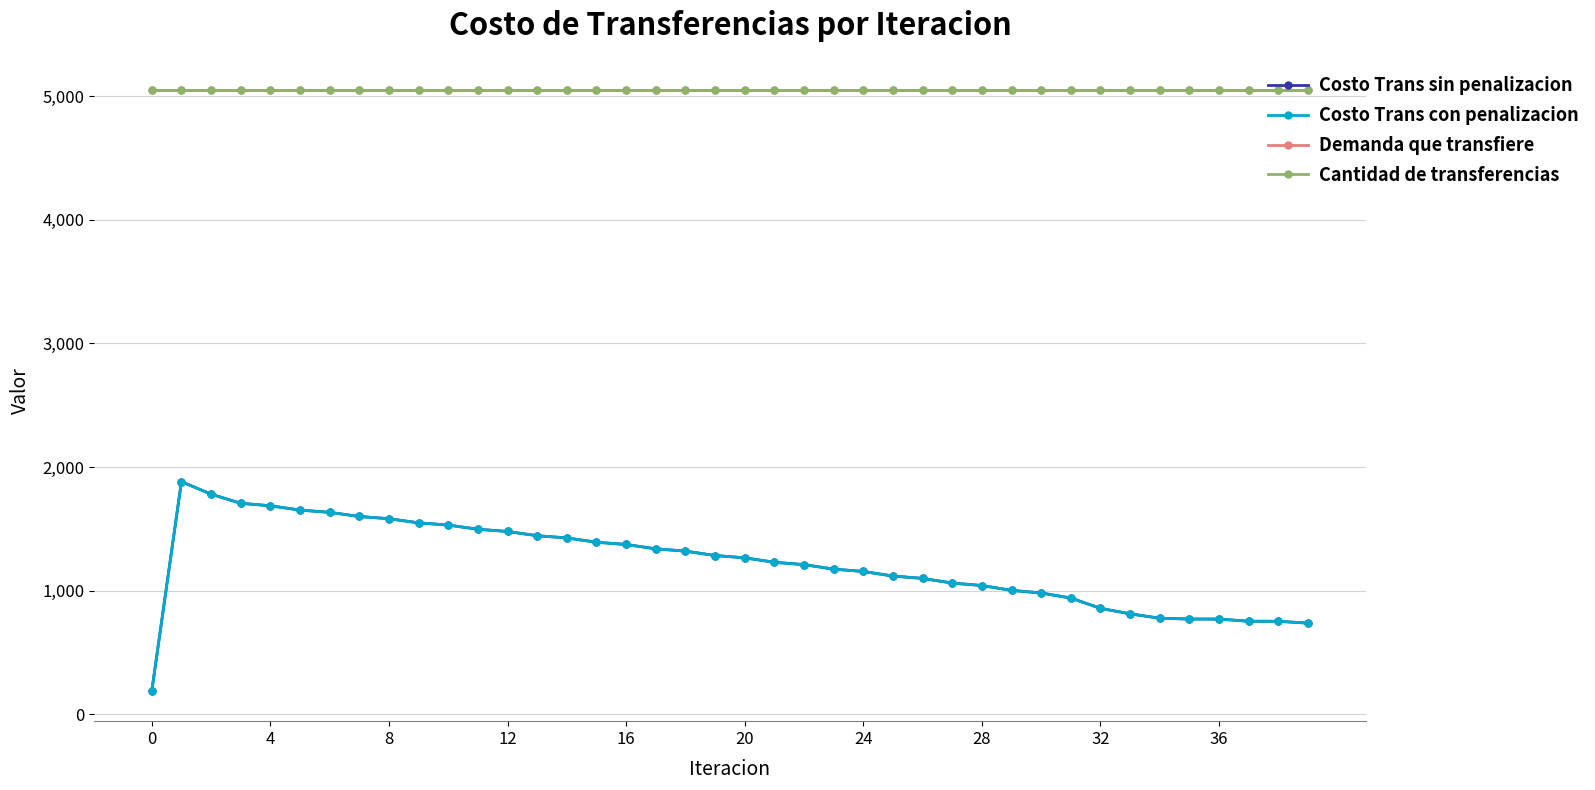

Reading right to left, list all the values displayed in this chart.

Costo Trans sin penalizacion: 737.9	752.9	753.2	770.7	771.0	777.6	813.3	857.4	940.9	981.9	1002.9	1042.0	1062.0	1099.5	1118.7	1155.7	1174.6	1211.2	1229.9	1266.1	1284.6	1320.3	1338.7	1373.9	1392.1	1426.9	1444.9	1479.2	1497.1	1531.0	1548.8	1582.4	1600.3	1633.9	1652.2	1686.8	1707.2	1780.8	1881.9	188.2
Costo Trans con penalizacion: 737.9	752.9	753.2	770.7	771.0	777.6	813.3	857.4	940.9	981.9	1002.9	1042.0	1062.0	1099.5	1118.7	1155.7	1174.6	1211.2	1229.9	1266.1	1284.6	1320.3	1338.7	1373.9	1392.1	1426.9	1444.9	1479.2	1497.1	1531.0	1548.8	1582.4	1600.3	1633.9	1652.2	1686.8	1707.2	1780.8	1881.9	188.2
Demanda que transfiere: 5048.8	5048.8	5048.8	5048.8	5048.8	5048.8	5048.8	5048.8	5048.8	5048.8	5048.8	5048.8	5048.8	5048.8	5048.8	5048.8	5048.8	5048.8	5048.8	5048.8	5048.8	5048.8	5048.8	5048.8	5048.8	5048.8	5048.8	5048.8	5048.8	5048.8	5048.8	5048.8	5048.8	5048.8	5048.8	5048.8	5048.8	5048.8	5048.8	5048.8
Cantidad de transferencias: 5048.8	5048.8	5048.8	5048.8	5048.8	5048.8	5048.8	5048.8	5048.8	5048.8	5048.8	5048.8	5048.8	5048.8	5048.8	5048.8	5048.8	5048.8	5048.8	5048.8	5048.8	5048.8	5048.8	5048.8	5048.8	5048.8	5048.8	5048.8	5048.8	5048.8	5048.8	5048.8	5048.8	5048.8	5048.8	5048.8	5048.8	5048.8	5048.8	5048.8